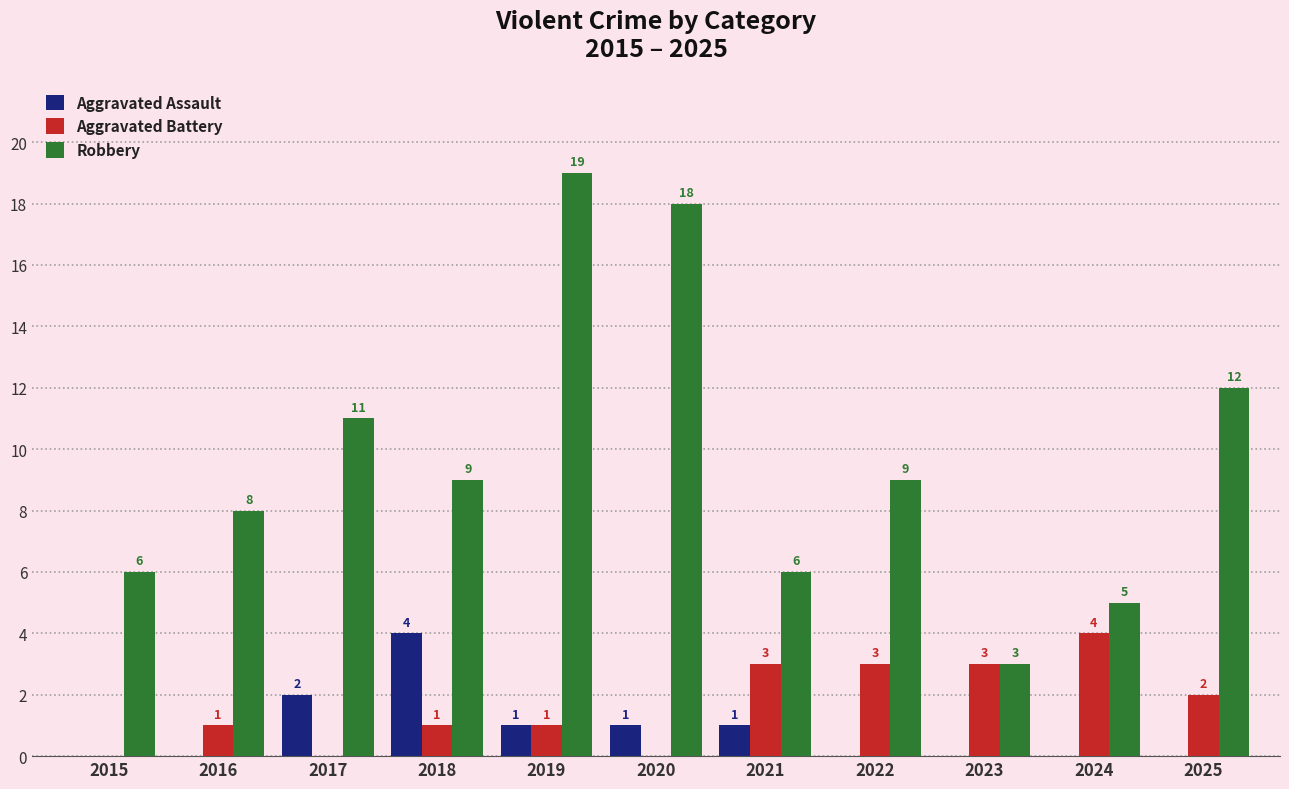

Reading left to right, what are all the values shown in this chart?

Aggravated Assault: 0	0	2	4	1	1	1	0	0	0	0
Aggravated Battery: 0	1	0	1	1	0	3	3	3	4	2
Robbery: 6	8	11	9	19	18	6	9	3	5	12